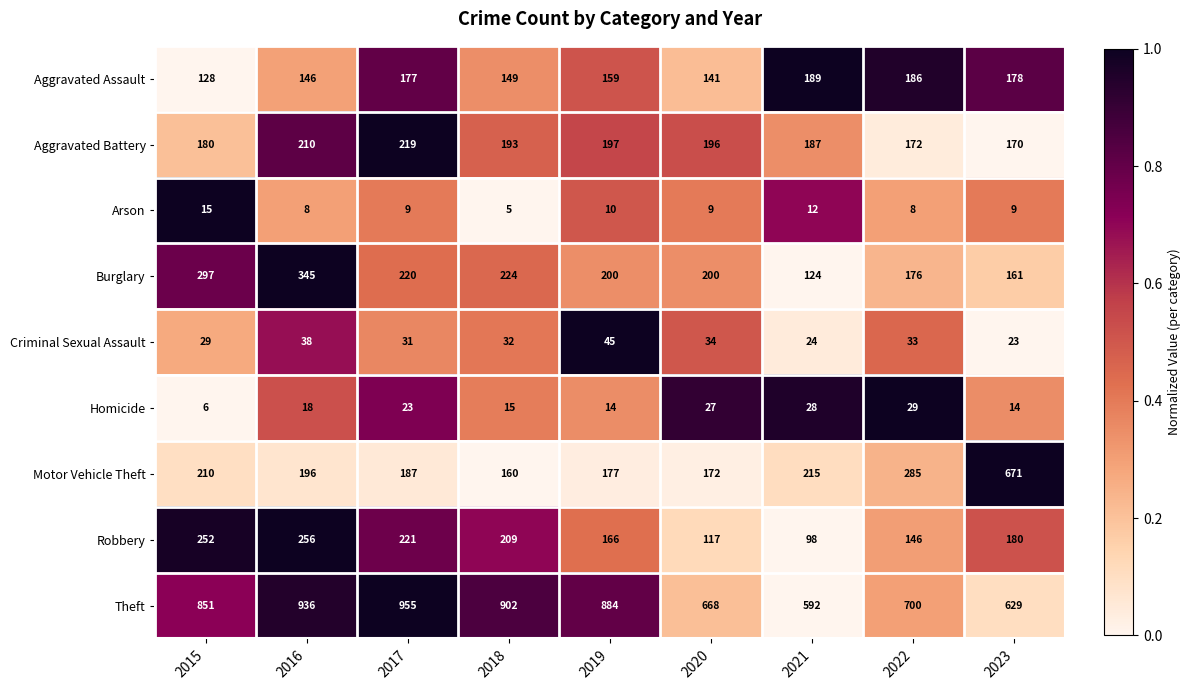

Which series changed the most between 2016 and 2022?

Theft